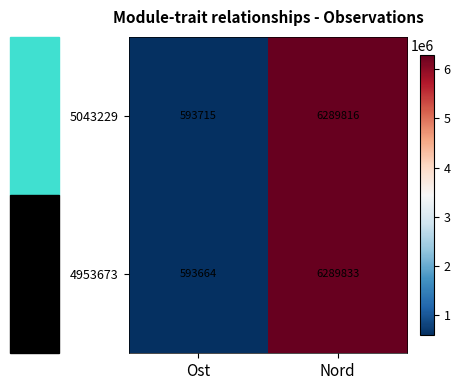

At which category is the sum across all series the highest?

Nord